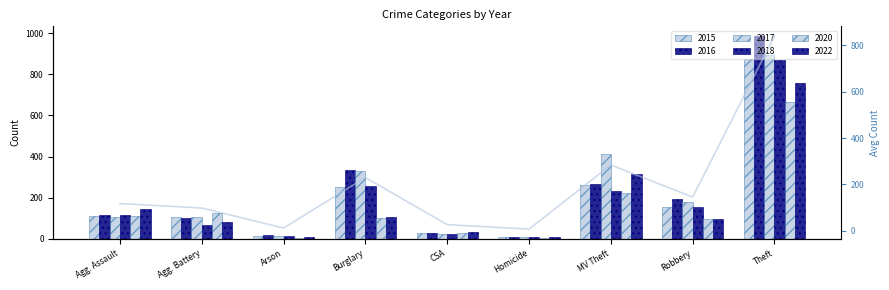

Reading left to right, list all the values displayed in this chart.

Agg. Assault=117.8	Agg. Battery=98.7	Arson=12.3	Burglary=230.2	CSA=27.0	Homicide=7.5	MV Theft=284.2	Robbery=145.8	Theft=840.3